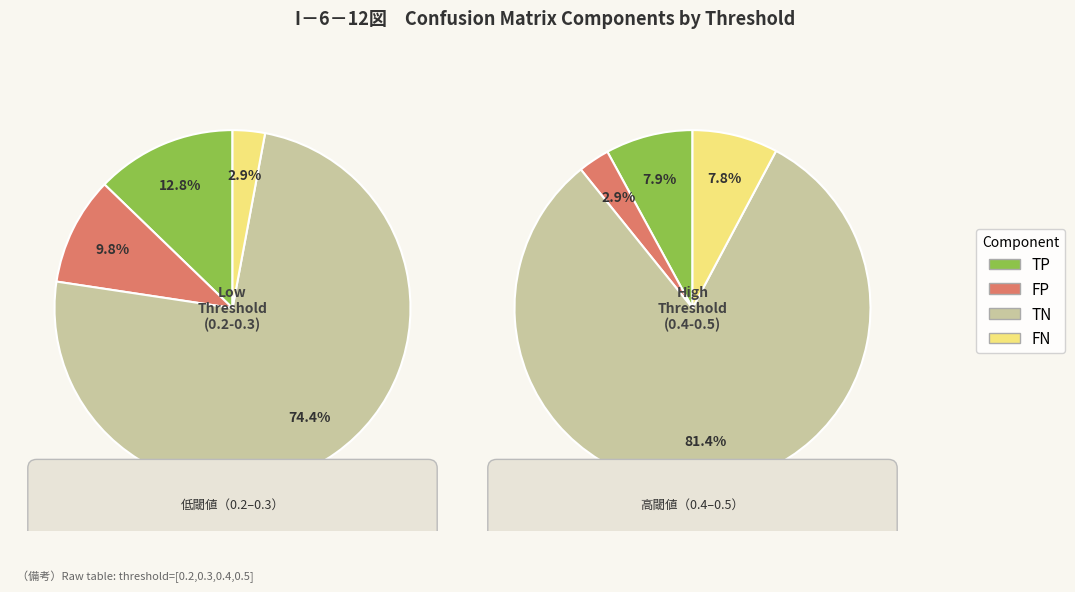

Rank the series at tp_values from lowest to highest value.

fn_values, fp_values, tp_values, tn_values